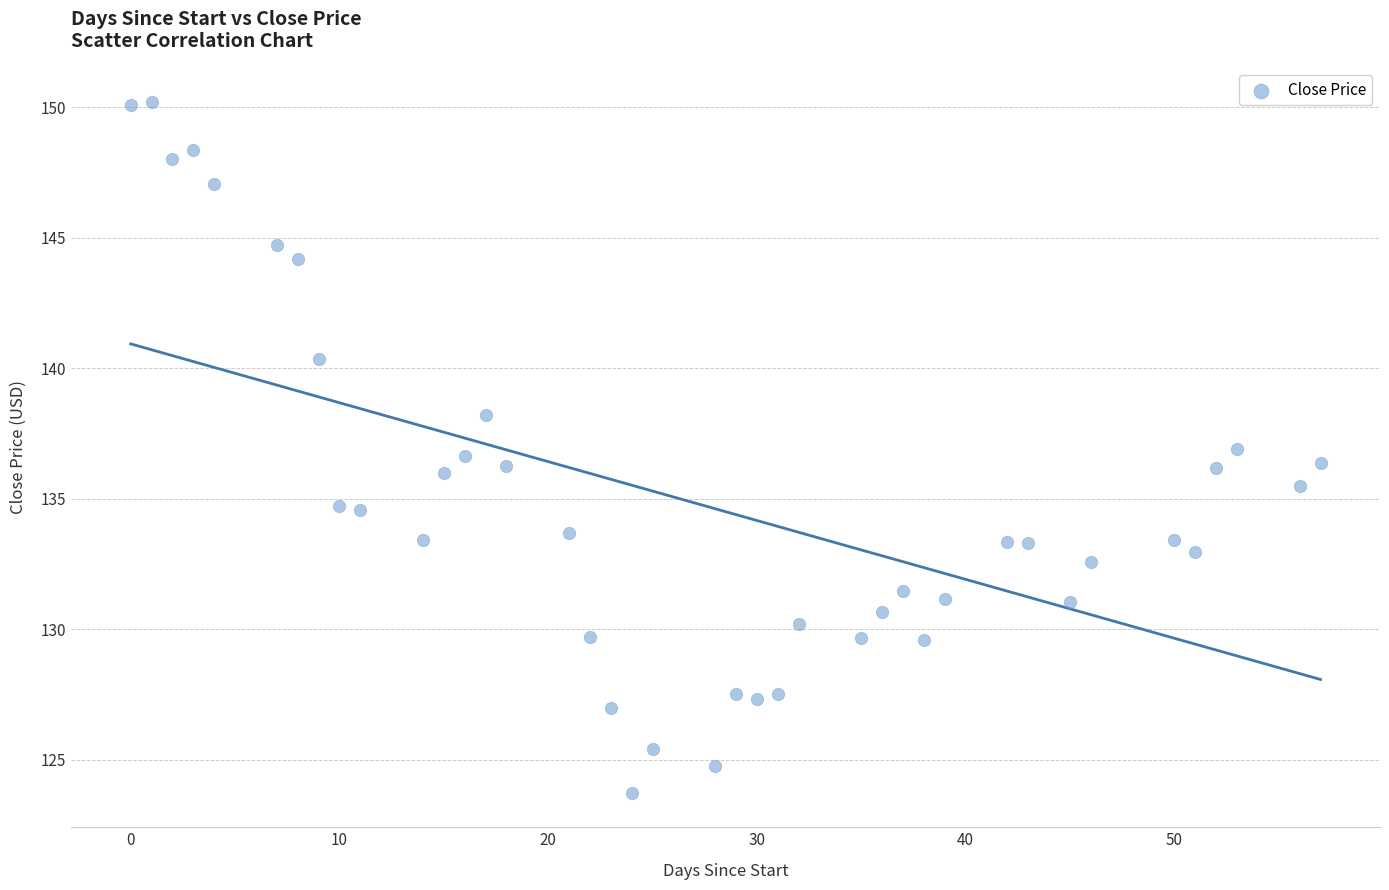

What is the range of Y values (max minus min)?

26.5